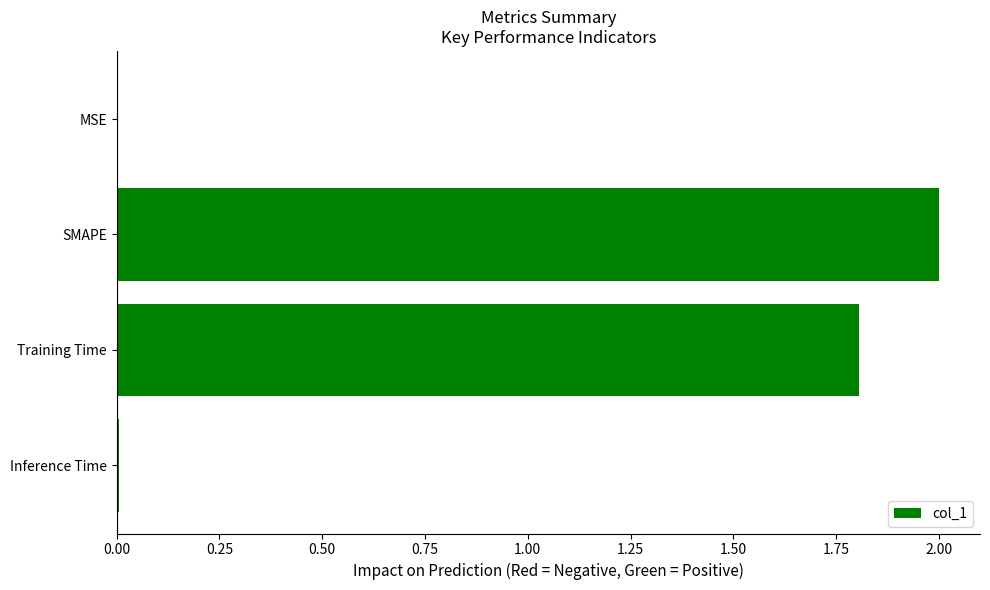

What is the maximum value shown in the chart?

2.0